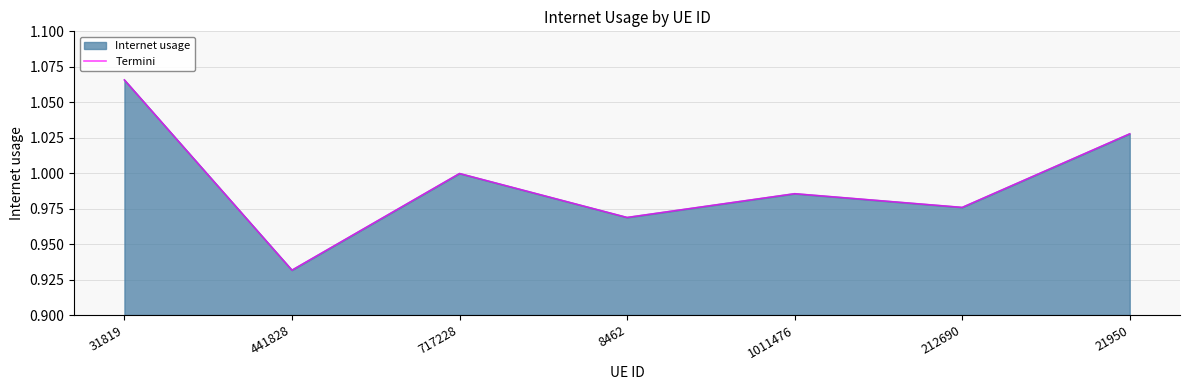

Reading left to right, list all the values displayed in this chart.

1.1	0.9	1.0	1.0	1.0	1.0	1.0